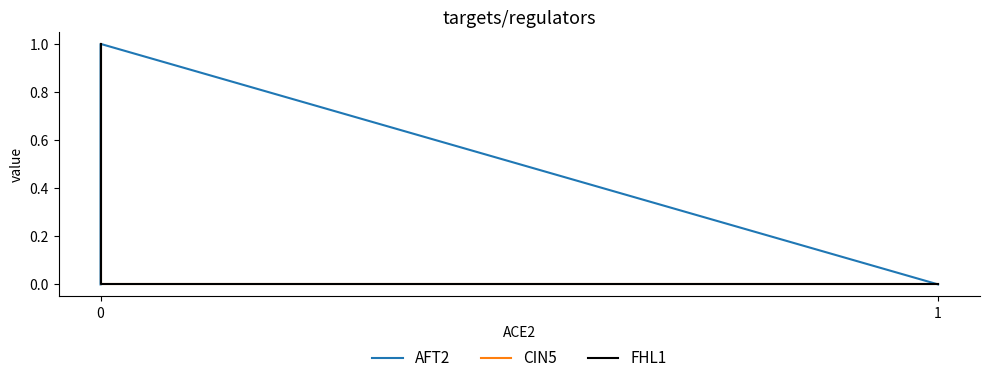

What is the maximum value shown in the chart?

1